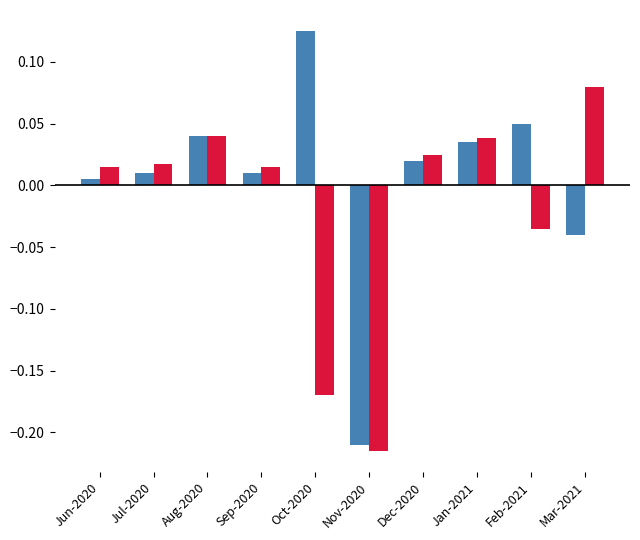

Which label corresponds to the largest value in the chart?

Oct-2020